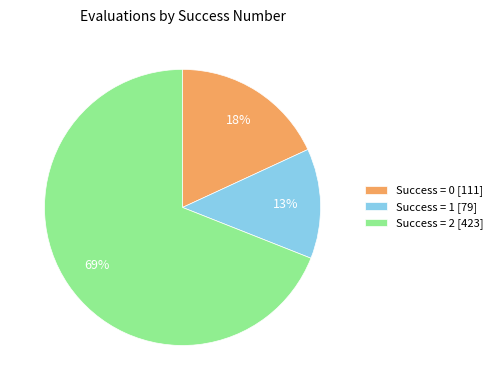

Which has a higher value, Success = 0 [111] or Success = 1 [79]?

Success = 0 [111]